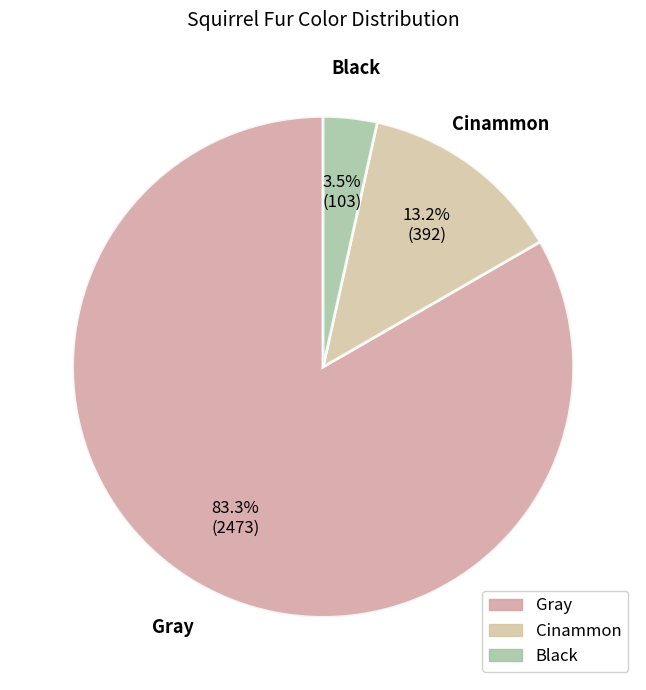

Which category has the biggest portion of the pie?

Gray